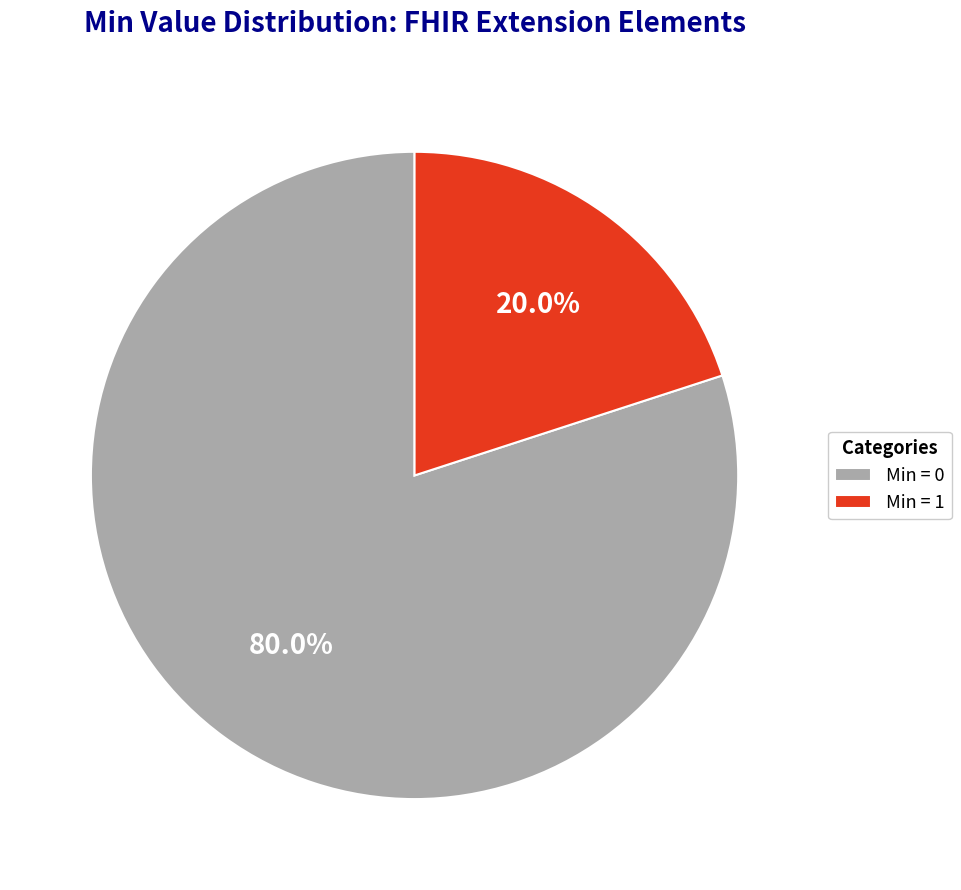

Is the sum of Min = 1 and Min = 0 greater than half?

Yes